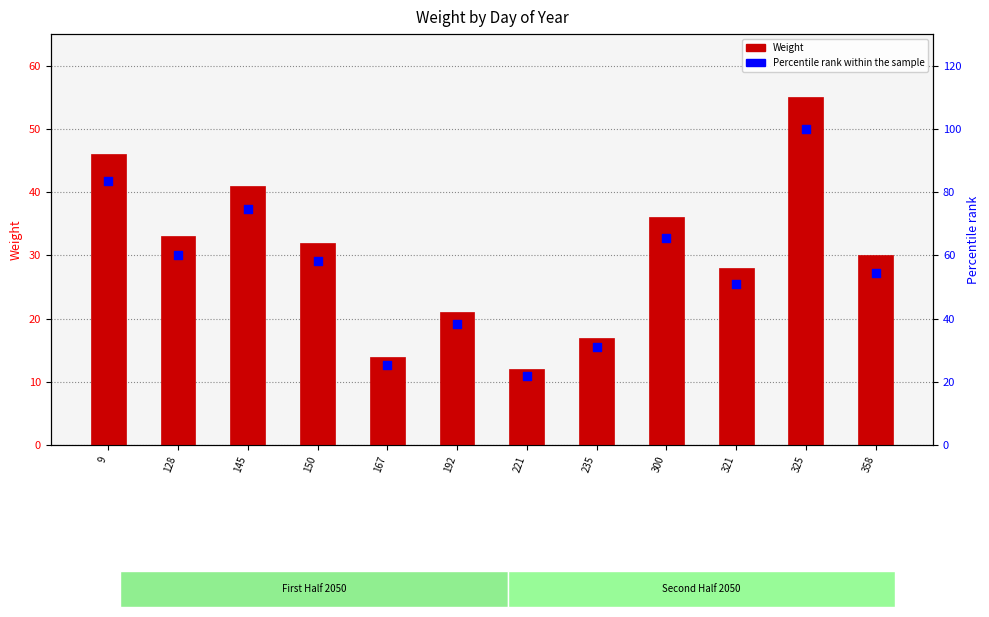

Which series reaches the maximum Y coordinate?

Percentile rank